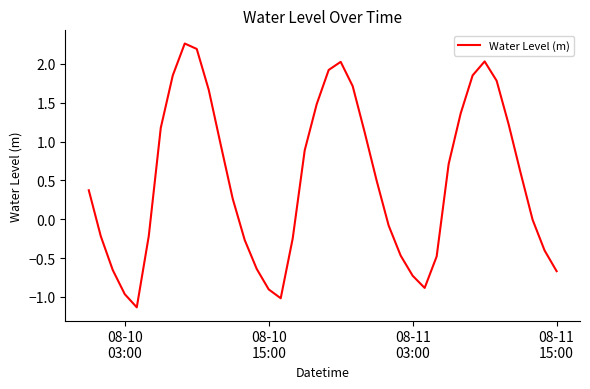

What is the greatest value displayed?

2.3